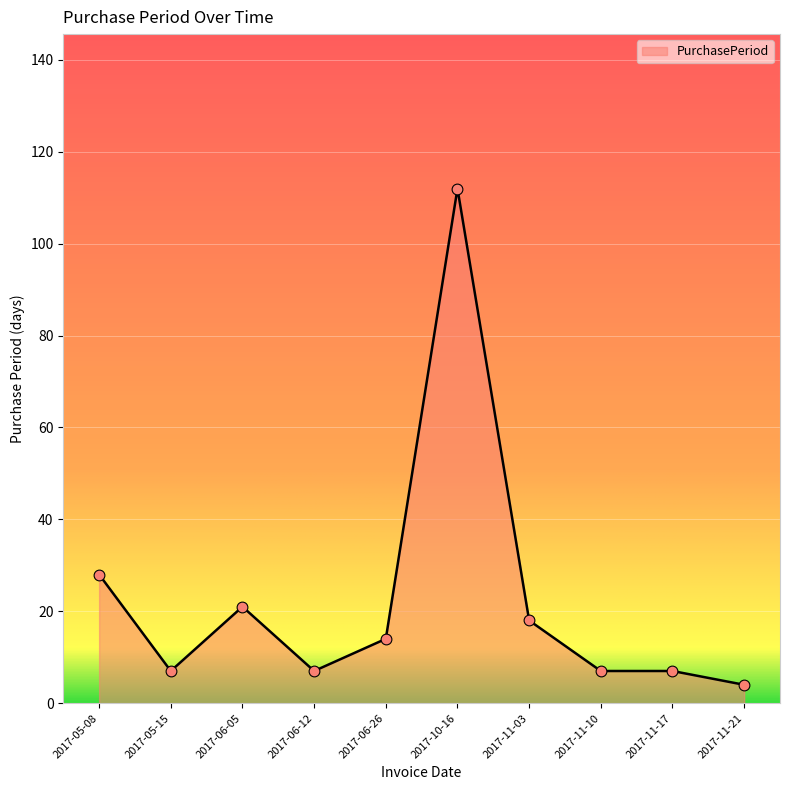

What is the ratio of the value at 2017-06-05 to the value at 2017-06-12?

3.0